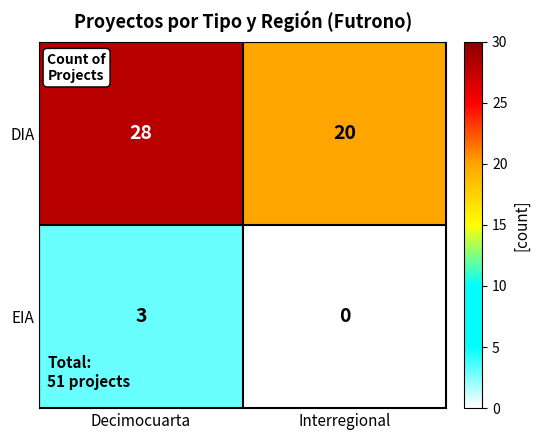

How many series are shown in this chart?

2